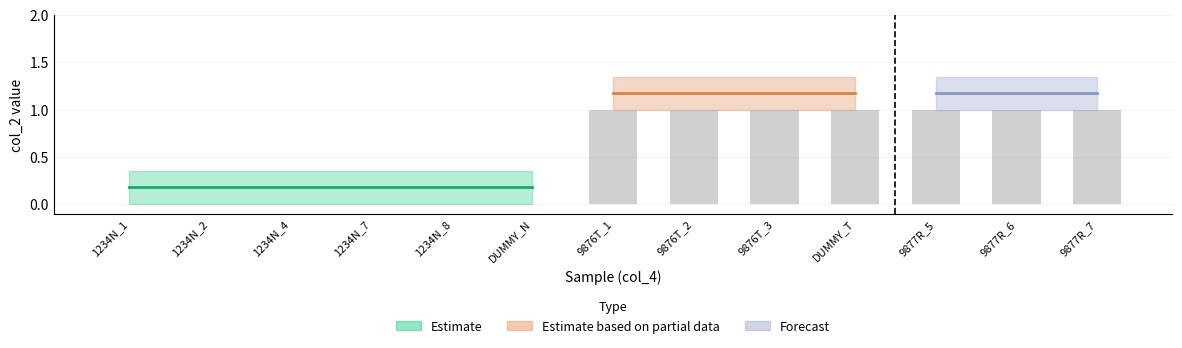

What is the sum of all values?

7